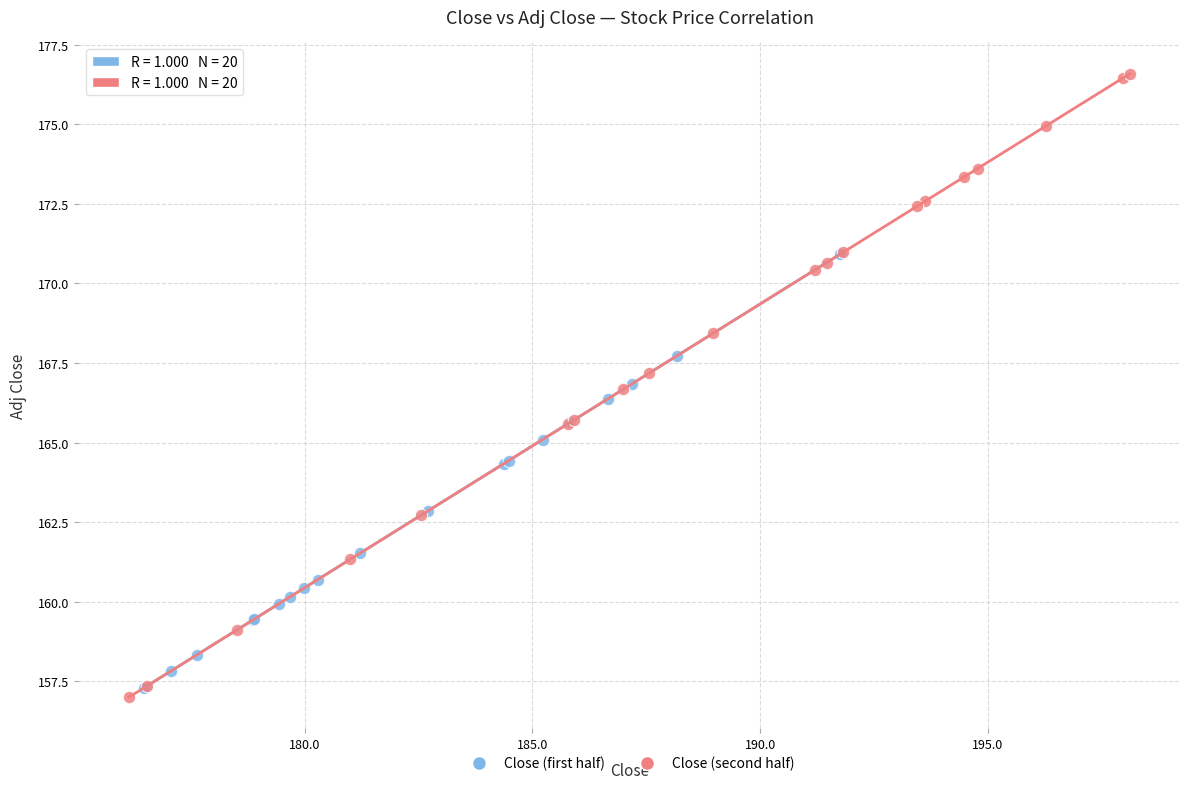

Which series has the largest Y range (max minus min)?

Close (second half)